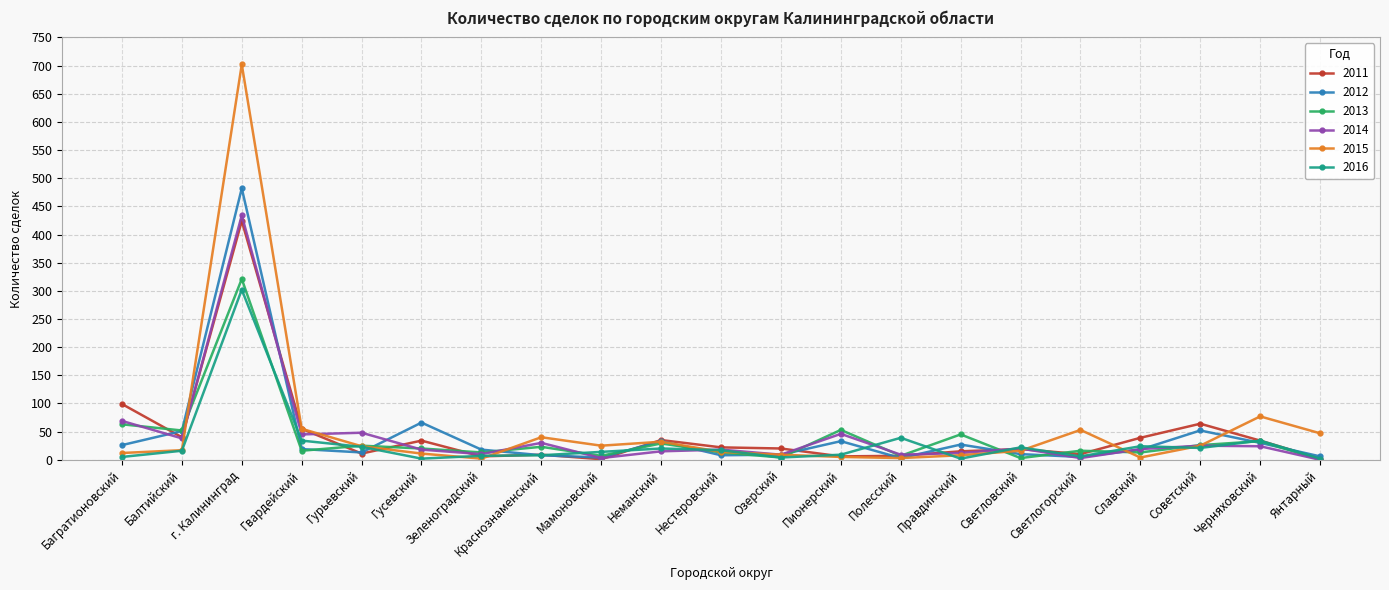

At which category does the chart reach its peak across all series?

г. Калининград